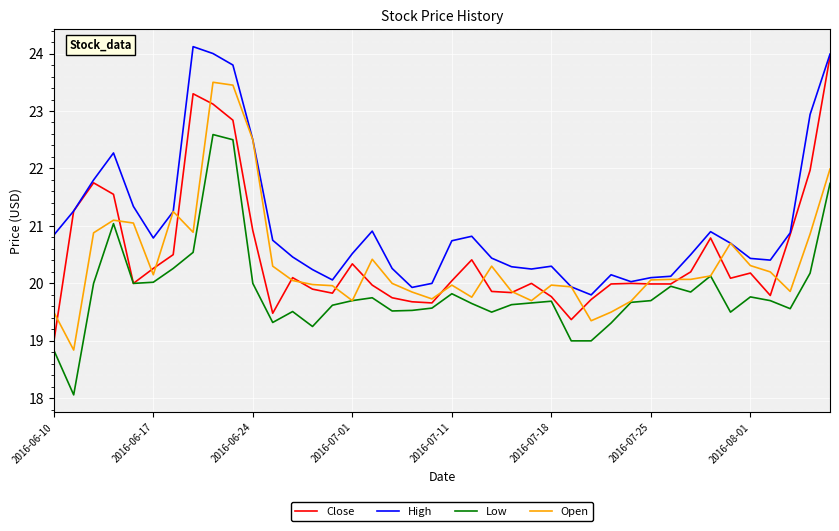

True or false: Low has more than 0 interior local peaks.

True